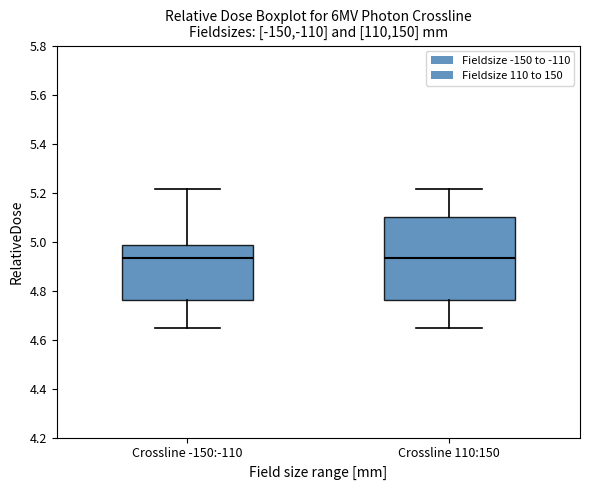

Where does the median line of the box for Crossline 110:150 sit on the y-axis? The values are not printed on the chart, so give them approximately, as read against the axis.

4.94